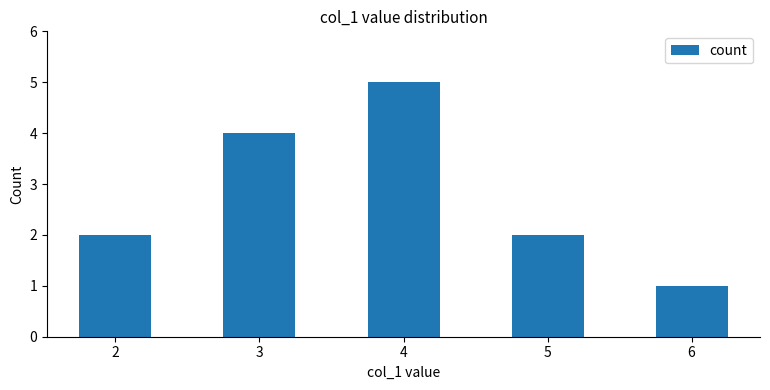

True or false: the data shows 2 at 2.

True